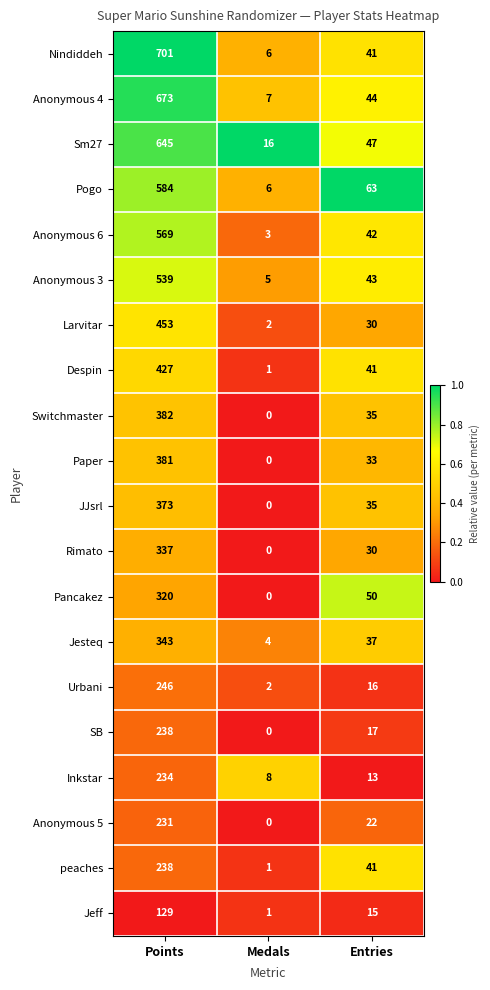

What is the difference between the Nindiddeh values at Points and Medals?

695